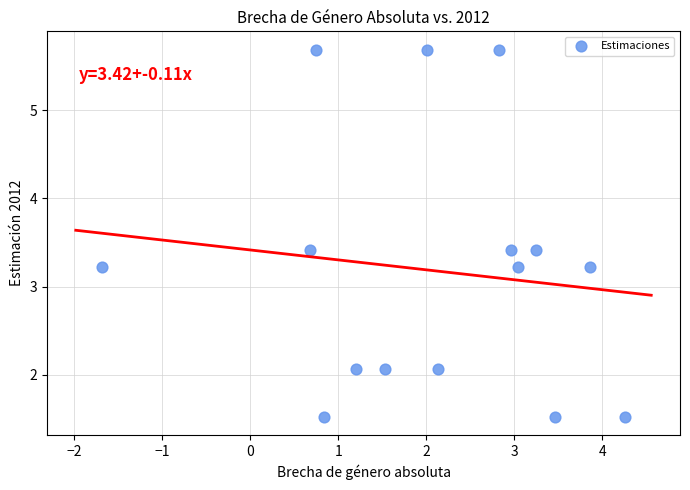

What is the range of X values (max minus min)?

5.9